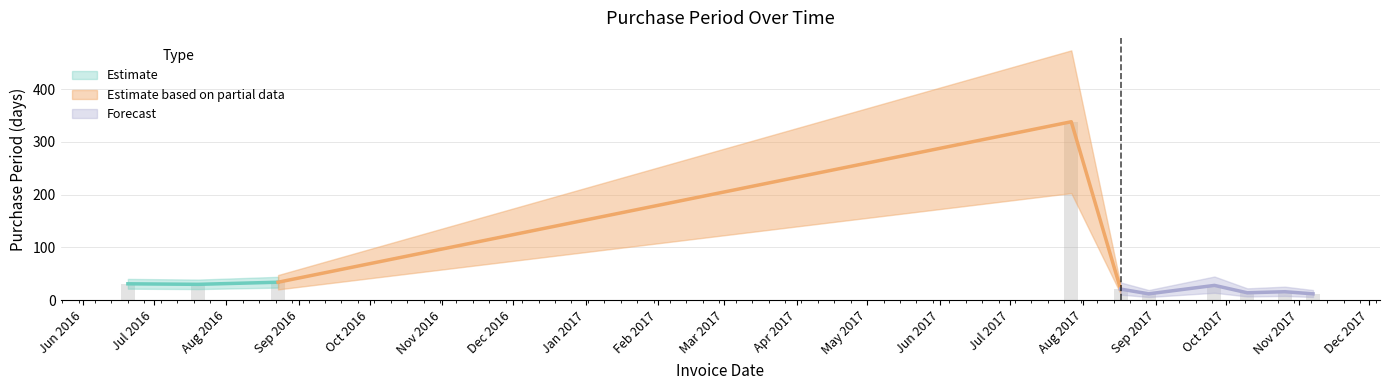

Read the value at 2016-07-20, to the nearest 5.

30